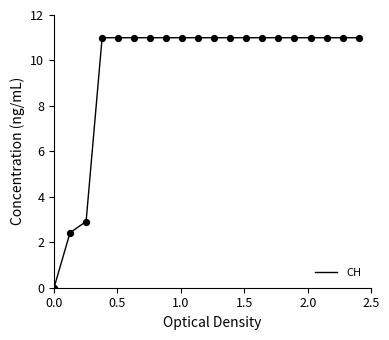

What is the difference between the maximum and minimum values?

11.0